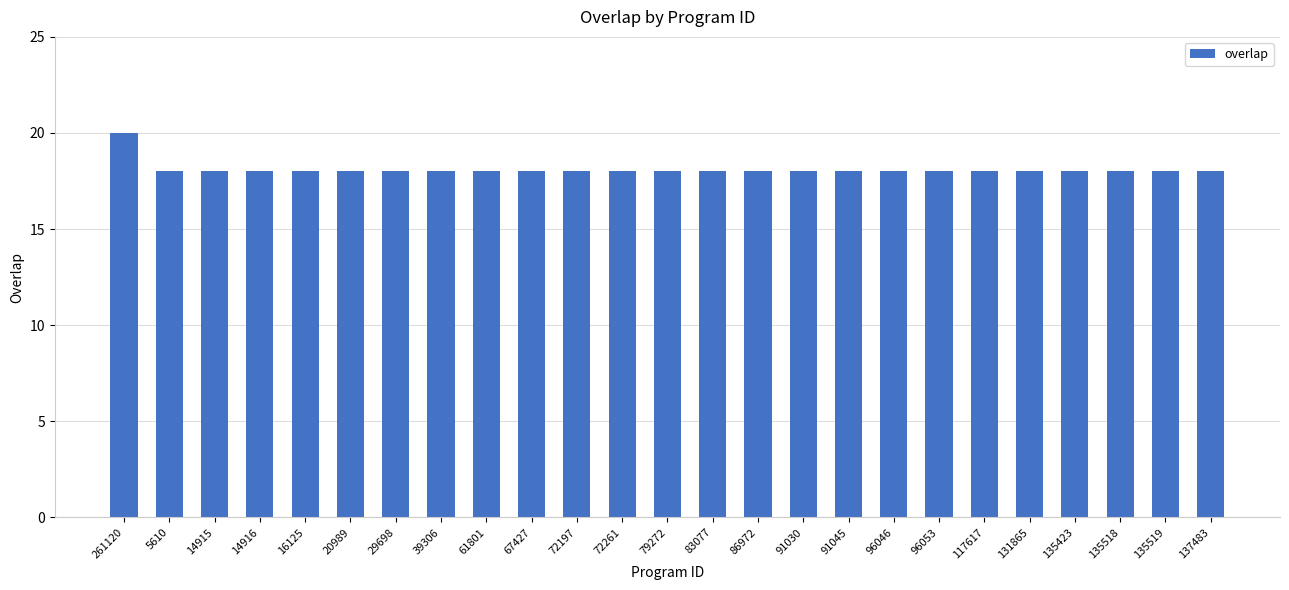

What is the average value?

18